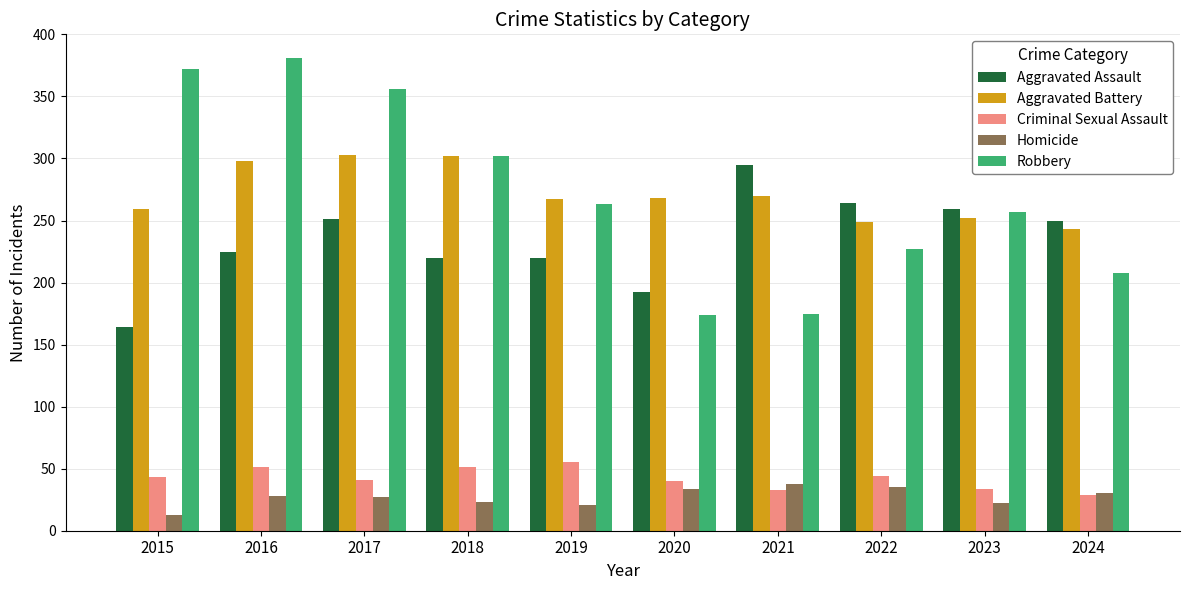

True or false: Aggravated Assault has a value of 343 at 2023.

False